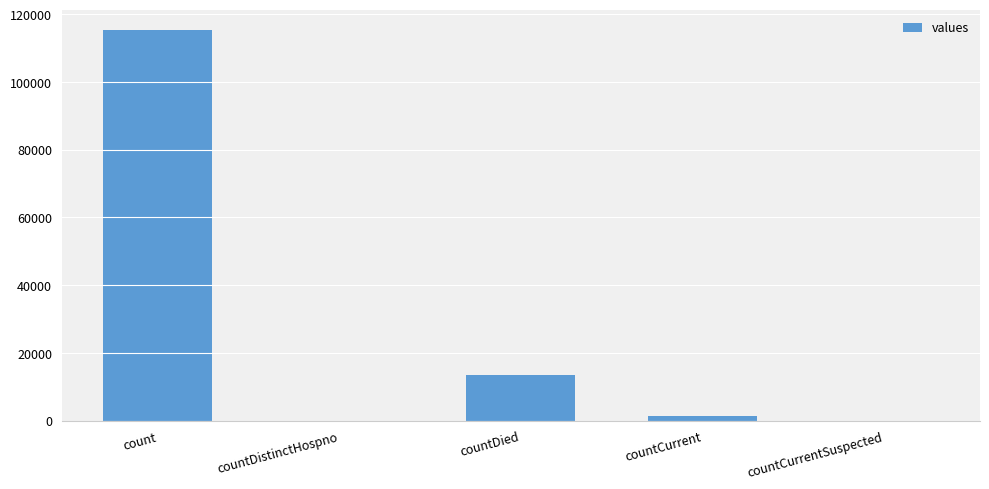

What is the greatest value displayed?

115379